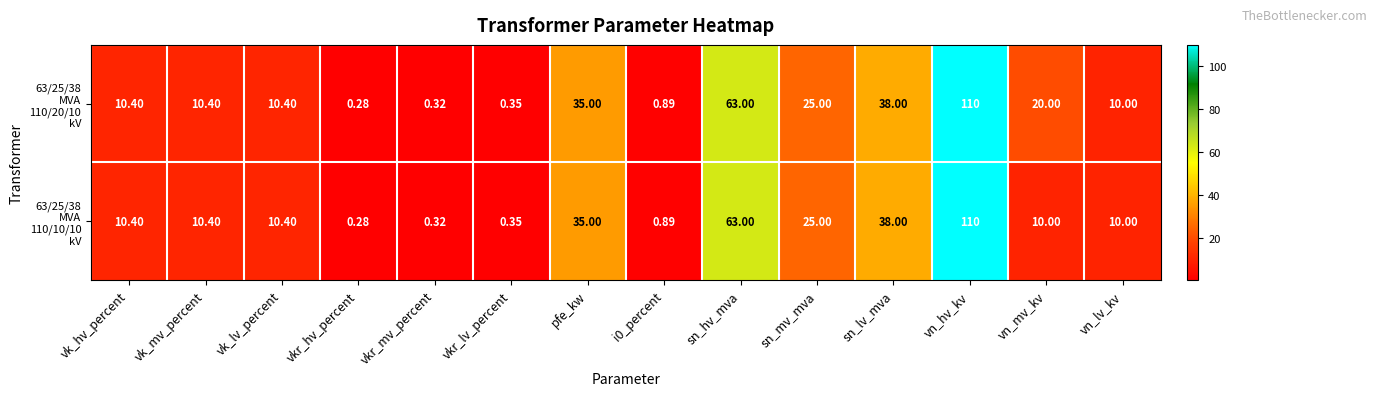

At which category does the chart reach its minimum across all series?

vkr_hv_percent